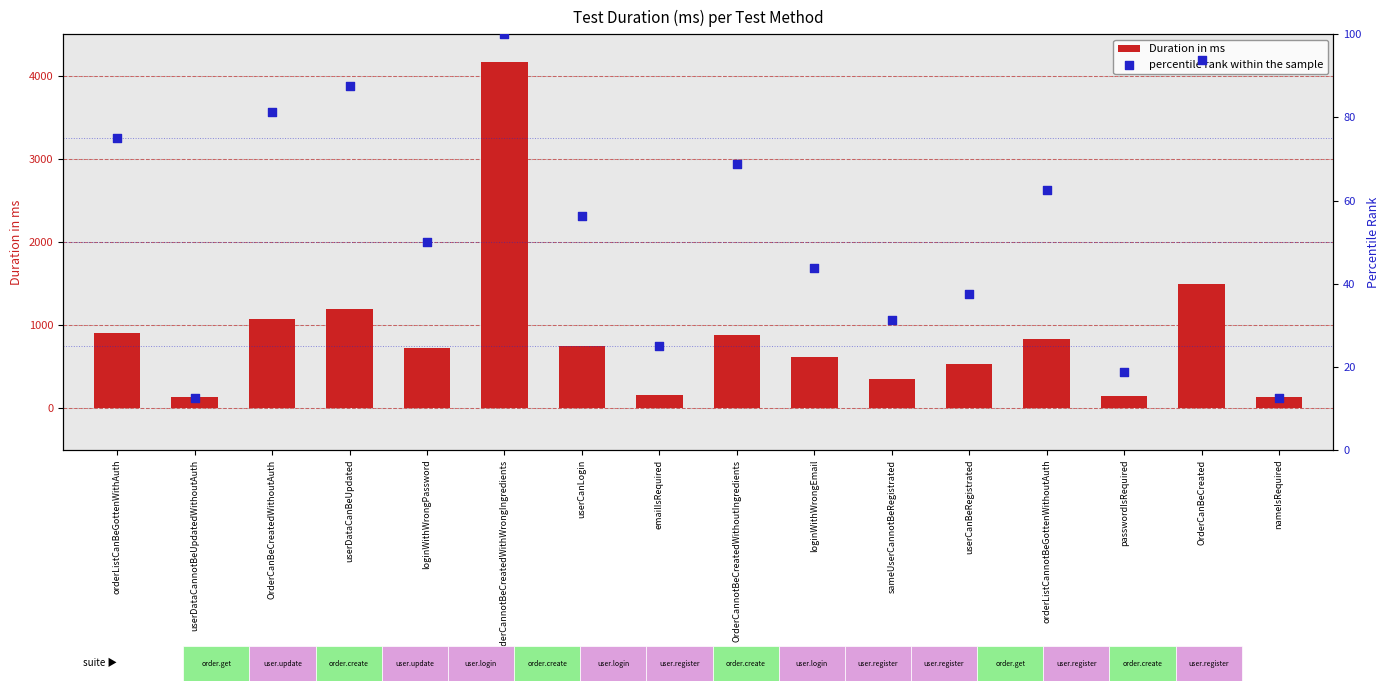

Which series has the largest Y range (max minus min)?

Duration in ms